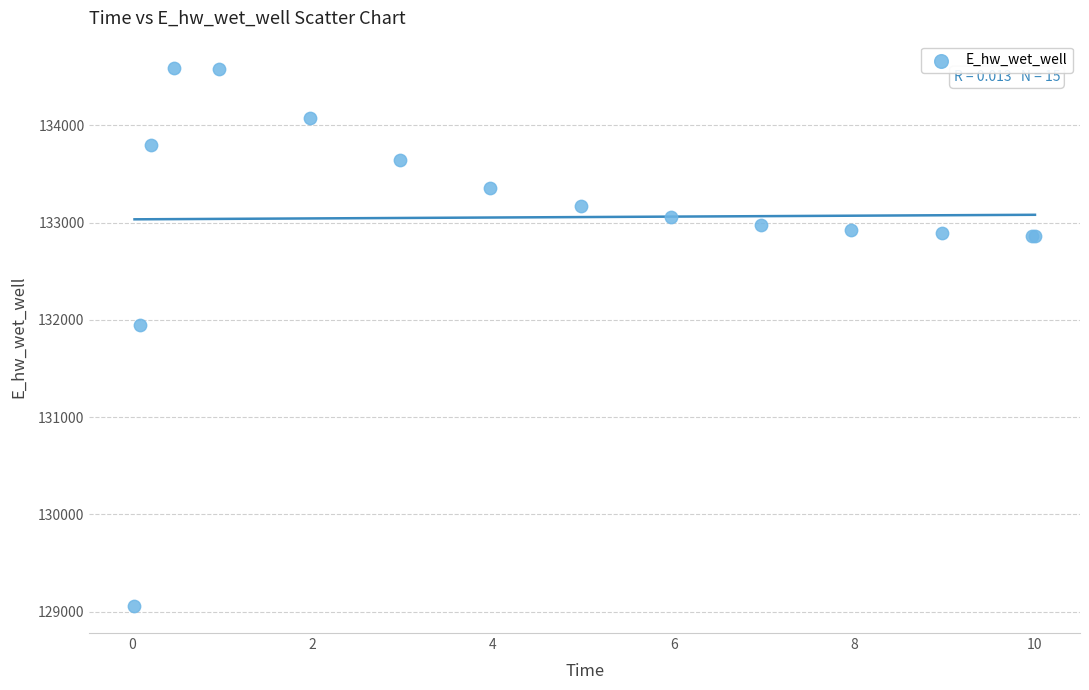

What Y value in the scatter plot is closest to 131825?

131946.2